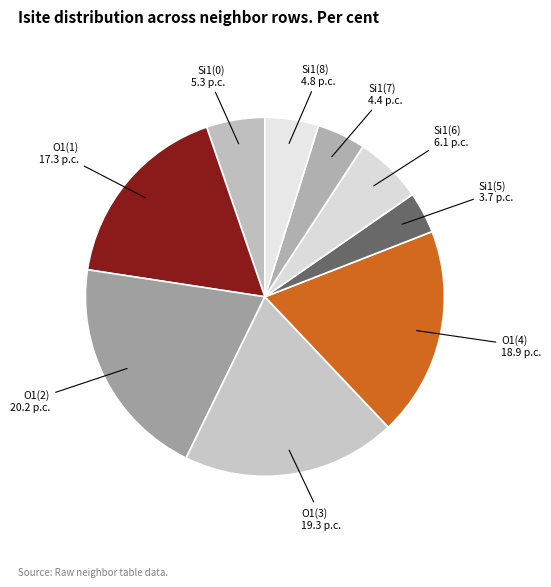

Between O1(3) and Si1(7), which is larger?

O1(3)